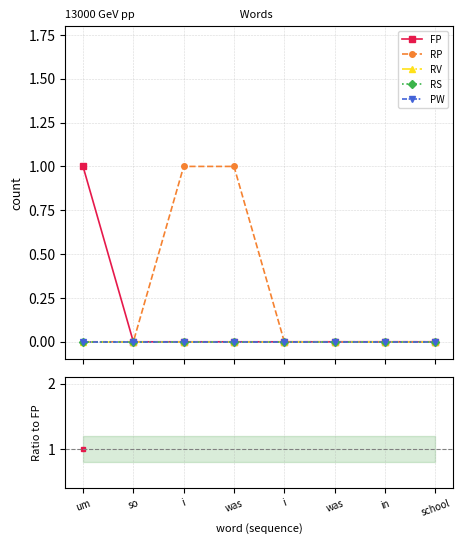

Rank the series at in from lowest to highest value.

FP, RP, RV, RS, PW